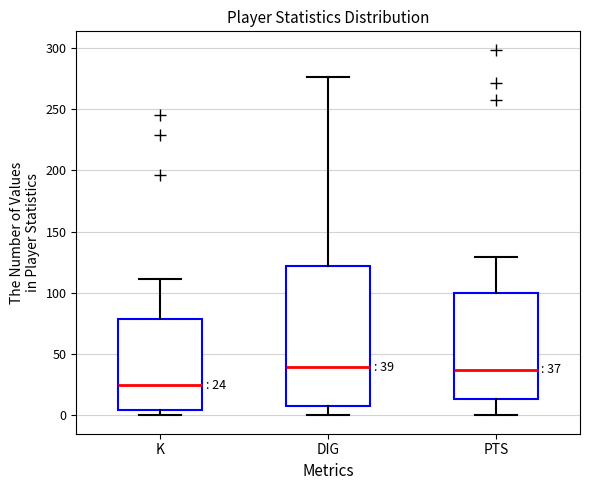

Comparing the boxes themselves (not the whiskers), which one is the tallest?

DIG